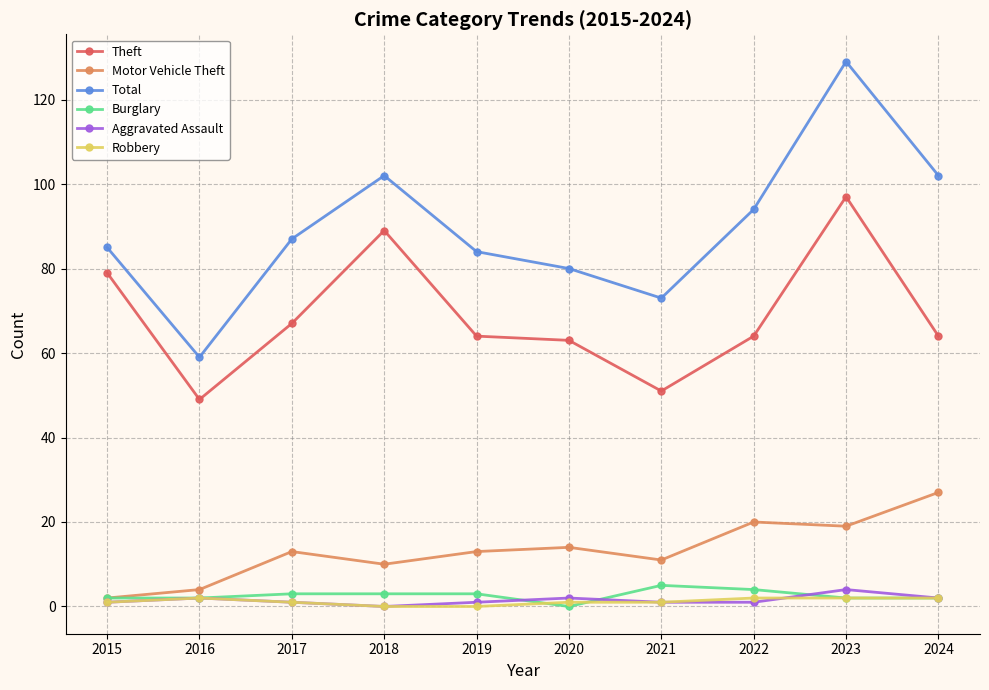

What is the difference between the maximum and minimum values in the Motor Vehicle Theft series?

25